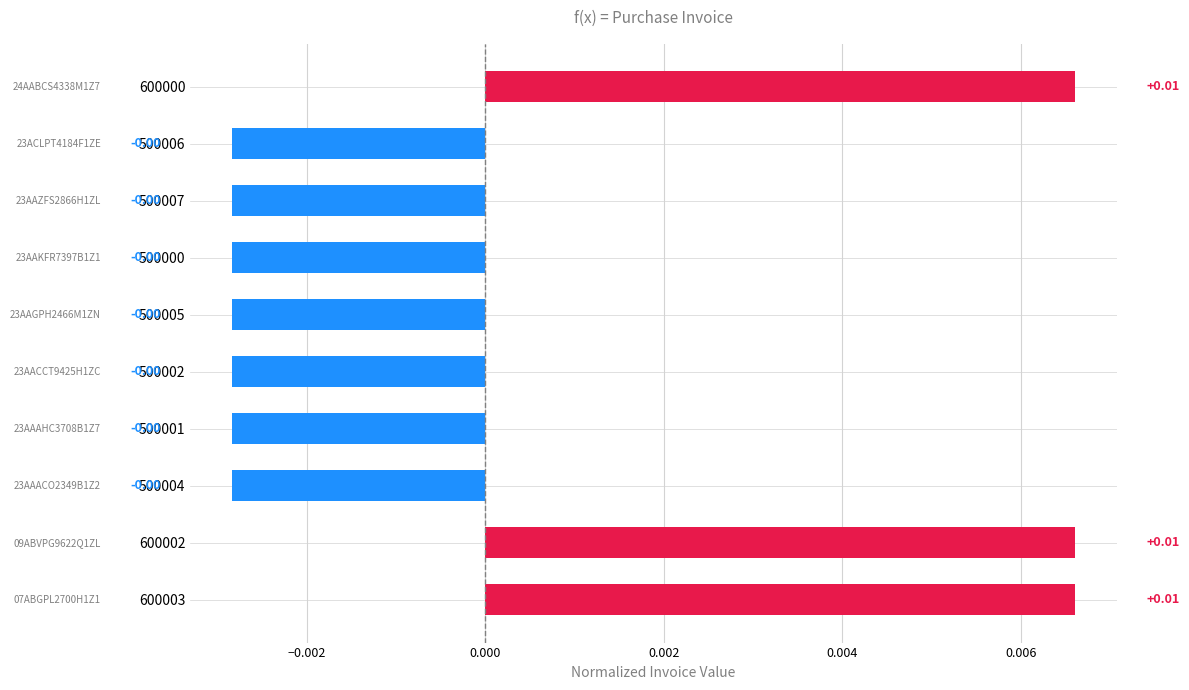

Which has a higher value, 500001 or 500000?

500001